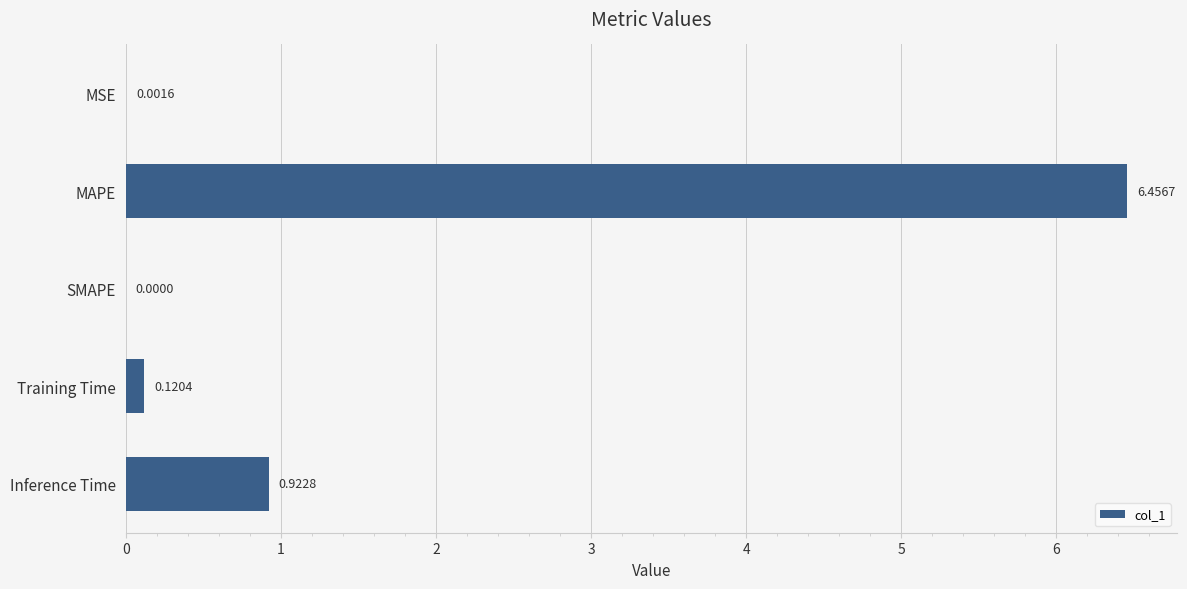

Between MSE and Training Time, which is larger?

Training Time